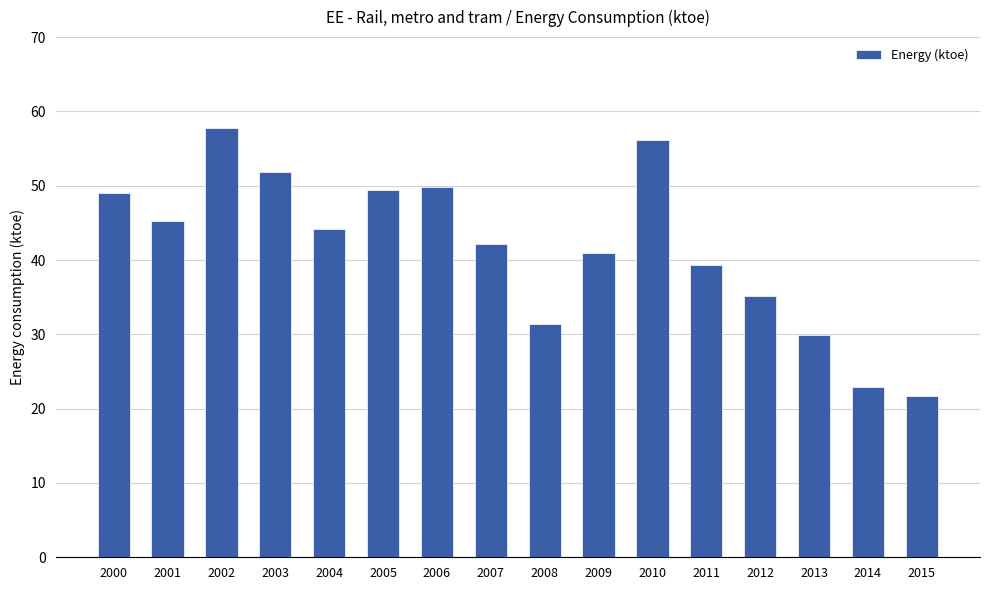

What is the ratio of the value at 2007 to the value at 2006?

0.8